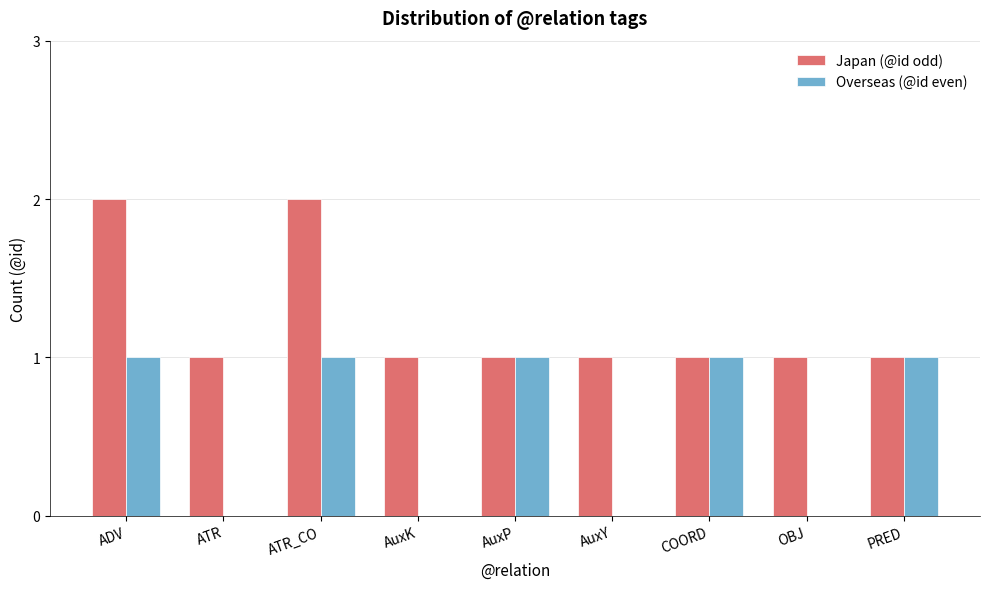

Which series has the largest total across all categories?

Japan (@id odd)